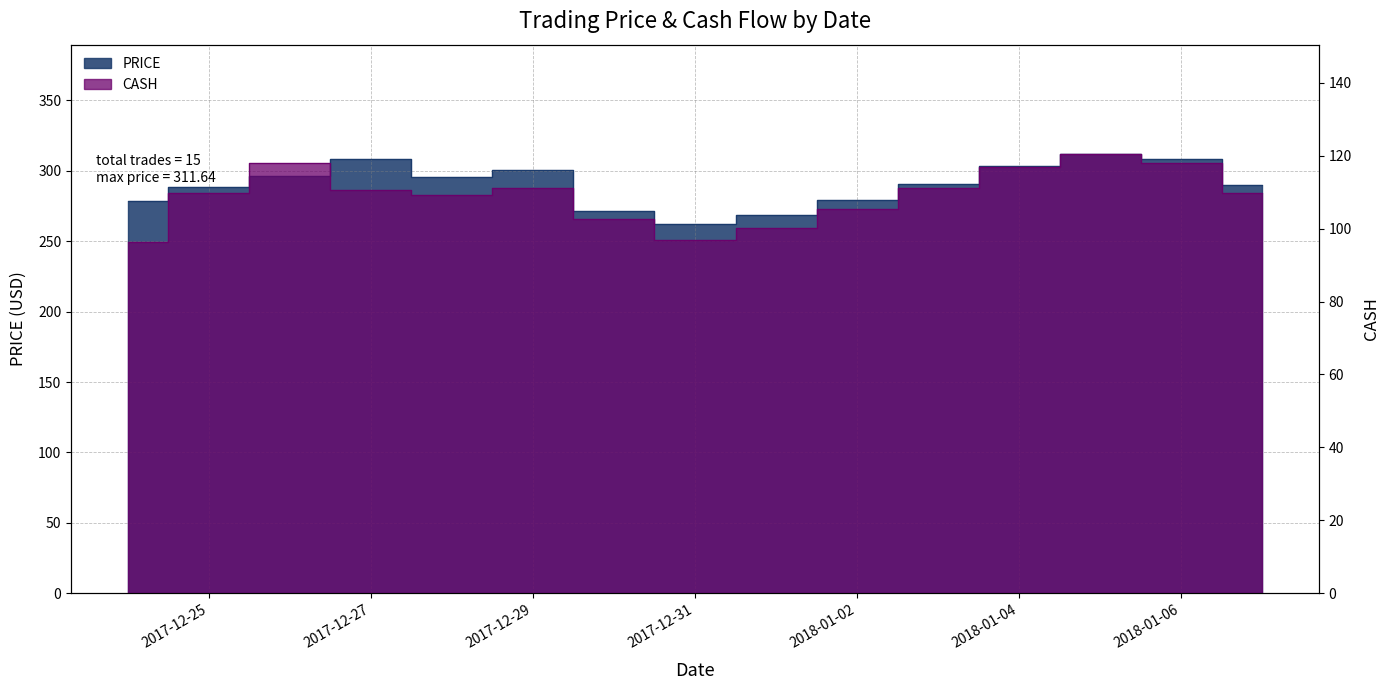

What are all the series names shown in the legend?

PRICE, CASH